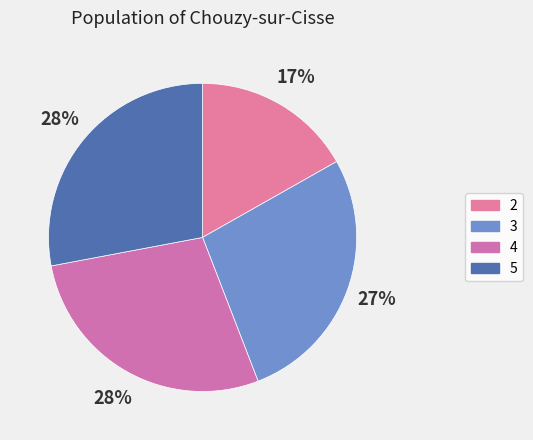

To the nearest percent, what portion does 5 represent?

28%